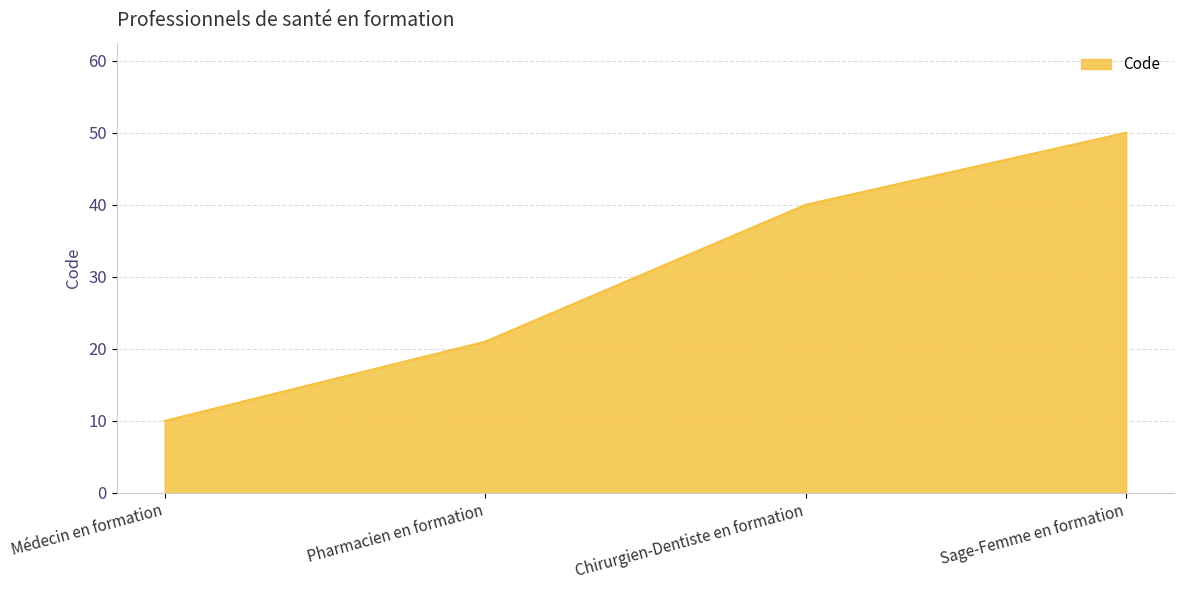

Which category has the lowest value across all series?

Médecin en formation